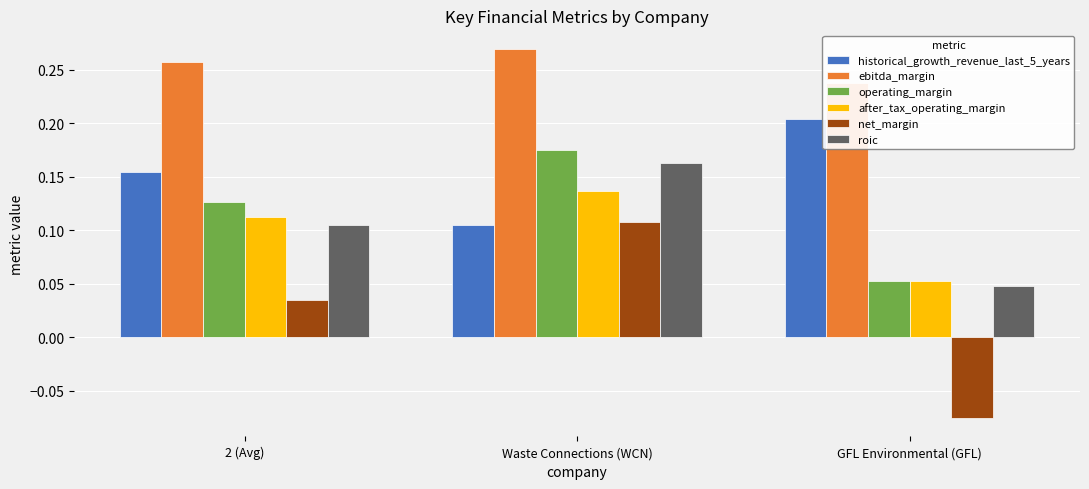

What is the highest value of the operating_margin series?

0.2